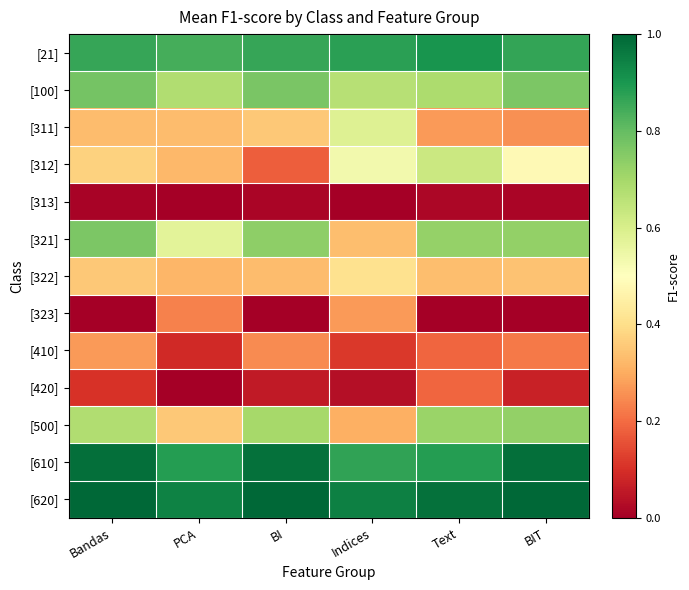

Reading right to left, extract all data points from this chart.

[21]: BIT=0.9	Text=0.9	Indices=0.9	BI=0.9	PCA=0.8	Bandas=0.9
[100]: BIT=0.8	Text=0.7	Indices=0.7	BI=0.8	PCA=0.7	Bandas=0.8
[311]: BIT=0.3	Text=0.3	Indices=0.6	BI=0.4	PCA=0.3	Bandas=0.3
[312]: BIT=0.5	Text=0.6	Indices=0.5	BI=0.2	PCA=0.3	Bandas=0.4
[313]: BIT=0.0	Text=0.0	Indices=0.0	BI=0.0	PCA=0.0	Bandas=0.0
[321]: BIT=0.7	Text=0.7	Indices=0.3	BI=0.7	PCA=0.6	Bandas=0.8
[322]: BIT=0.3	Text=0.3	Indices=0.4	BI=0.3	PCA=0.3	Bandas=0.4
[323]: BIT=0.0	Text=0.0	Indices=0.3	BI=0.0	PCA=0.2	Bandas=0.0
[410]: BIT=0.2	Text=0.2	Indices=0.1	BI=0.2	PCA=0.1	Bandas=0.3
[420]: BIT=0.1	Text=0.2	Indices=0.0	BI=0.1	PCA=0.0	Bandas=0.1
[500]: BIT=0.7	Text=0.7	Indices=0.3	BI=0.7	PCA=0.4	Bandas=0.7
[610]: BIT=1.0	Text=0.9	Indices=0.9	BI=1.0	PCA=0.9	Bandas=1.0
[620]: BIT=1.0	Text=1.0	Indices=0.9	BI=1.0	PCA=0.9	Bandas=1.0